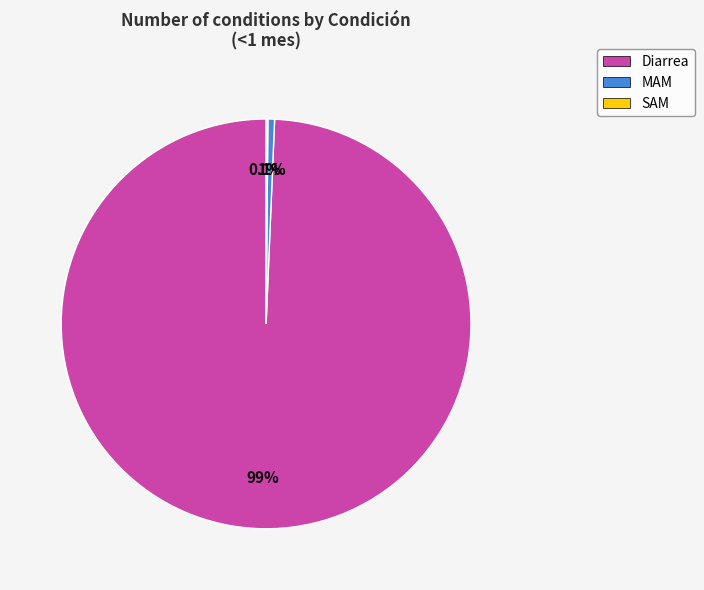

Which category has the biggest portion of the pie?

Diarrea